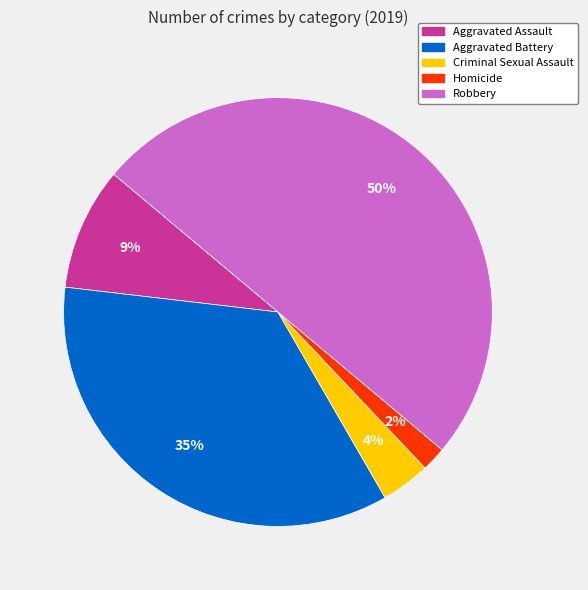

Is the sum of Criminal Sexual Assault and Robbery greater than half?

Yes